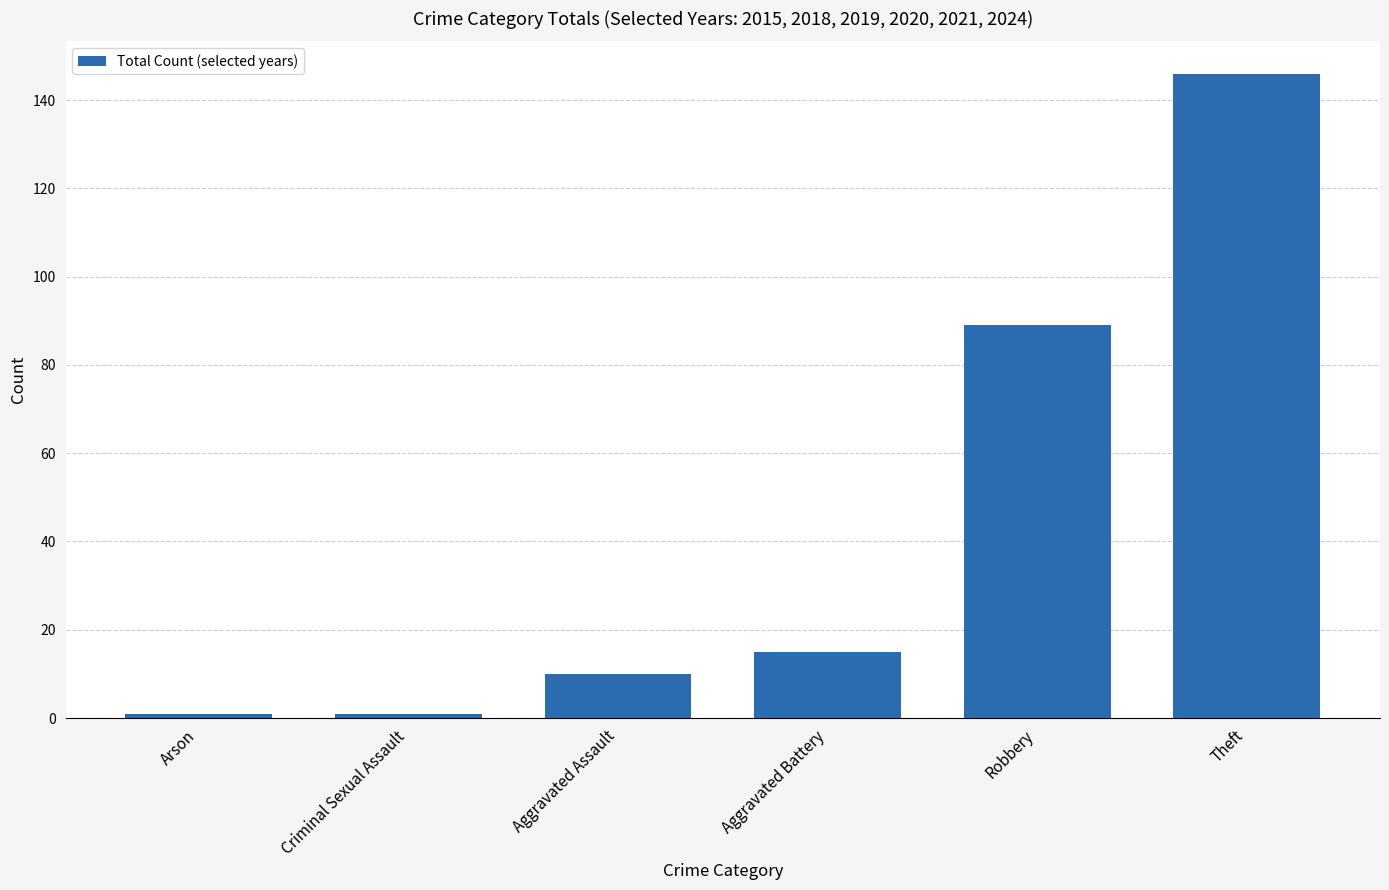

Approximately how many times larger is the value at Theft compared to Aggravated Battery?

9.7